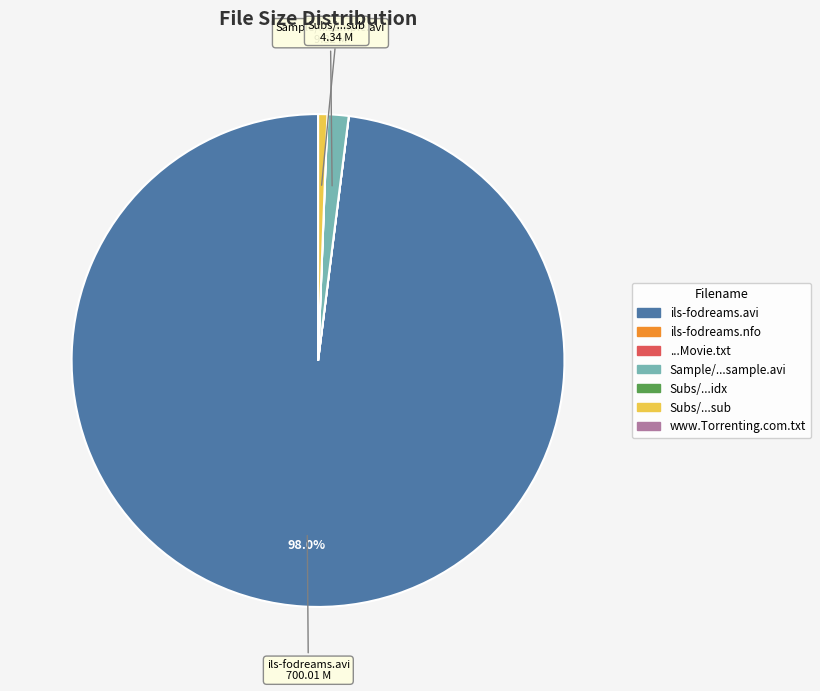

Is there any slice that represents more than half of the pie?

Yes